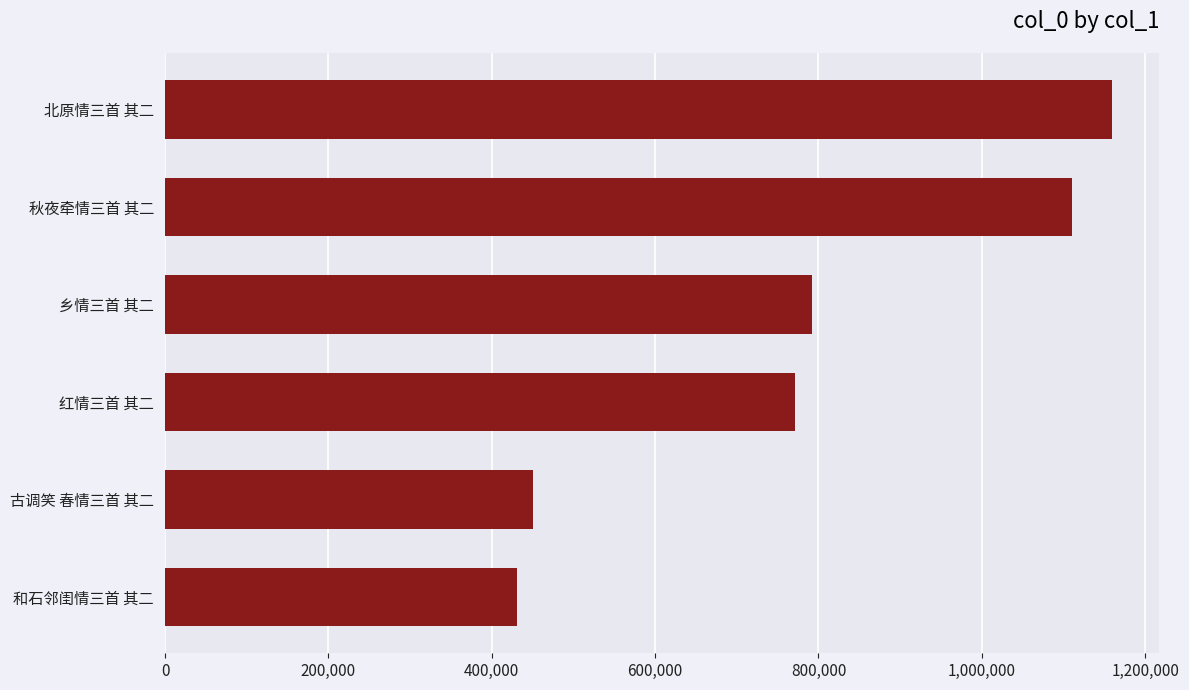

Are the bars horizontal?

Yes